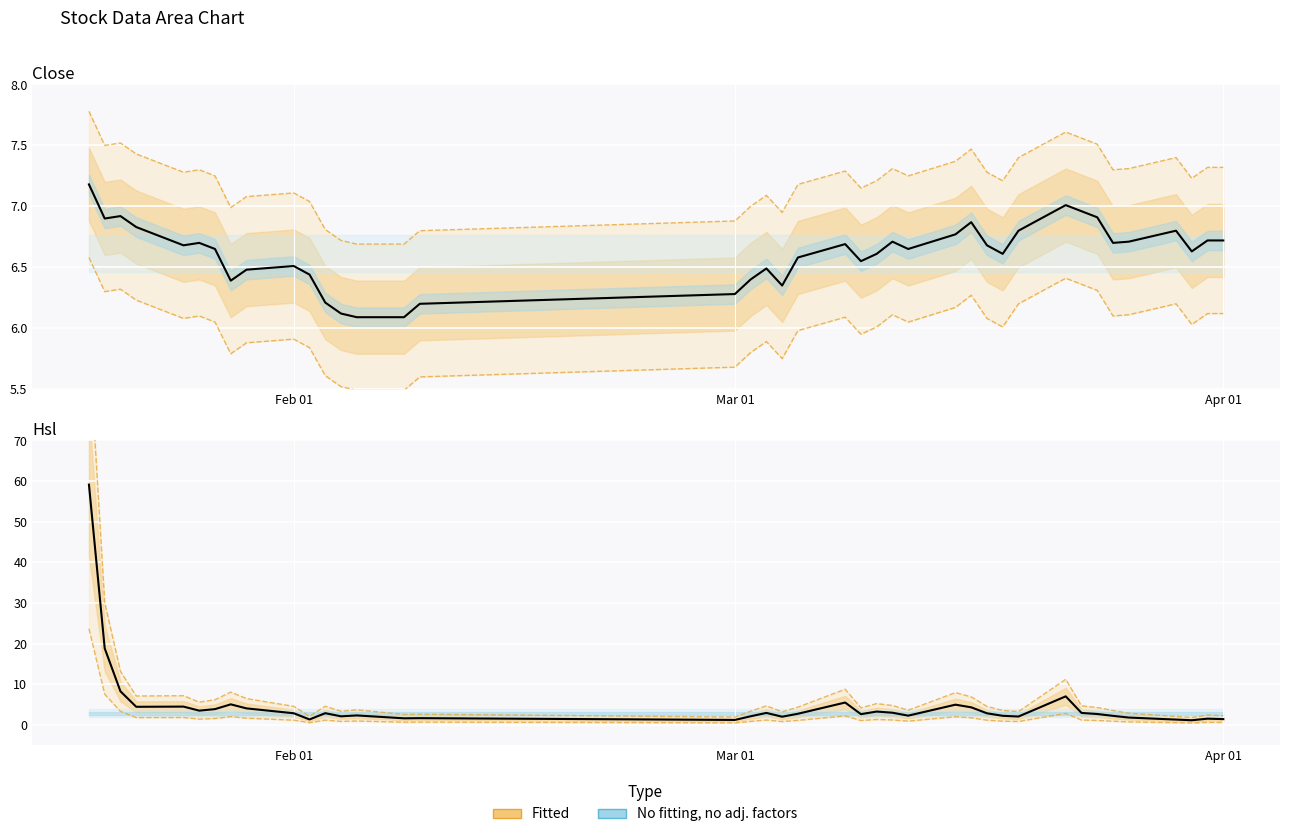

True or false: Hsl and Close intersect in this chart.

True